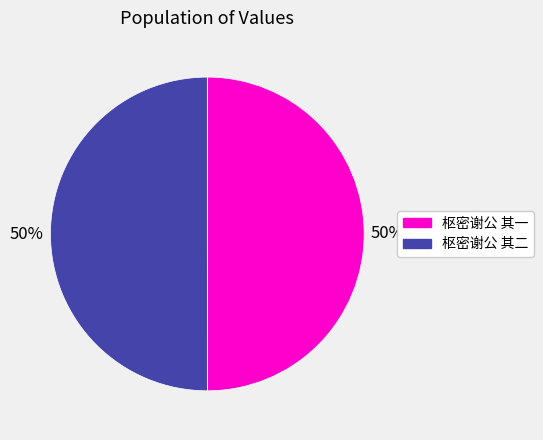

What percentage is the 枢密谢公 其二 slice, to the nearest percent?

50%